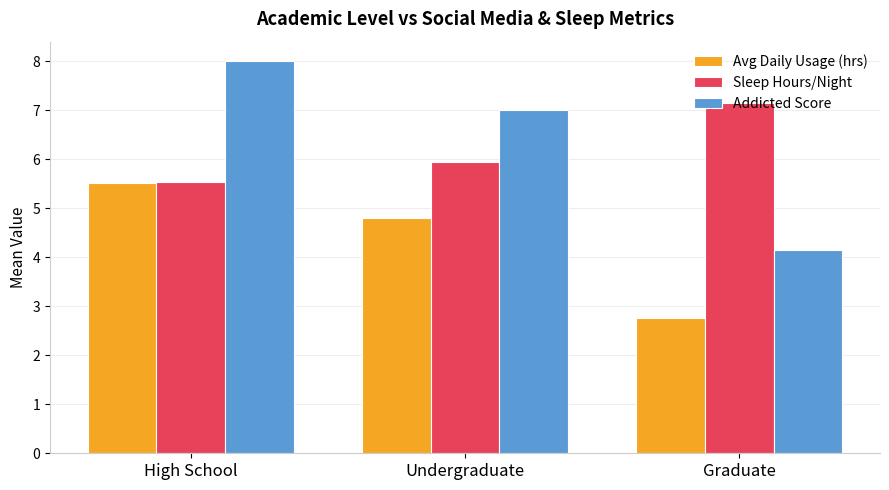

Which category has the highest value in the Avg Daily Usage (hrs) series?

High School